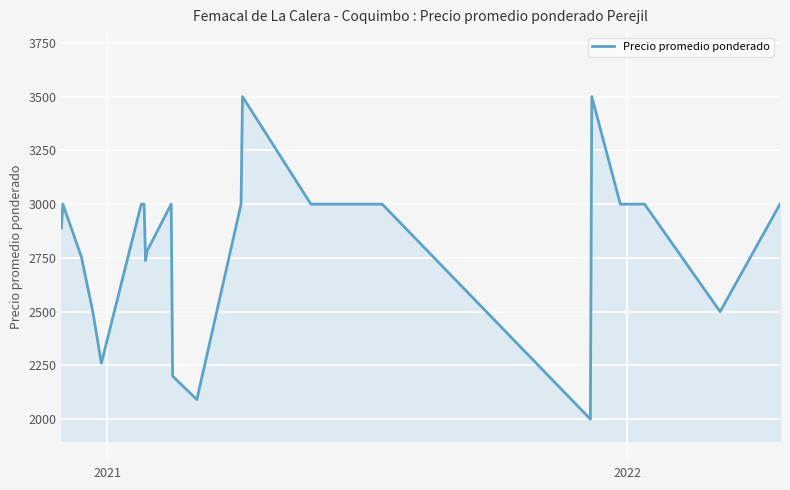

What is the greatest value displayed?

3500